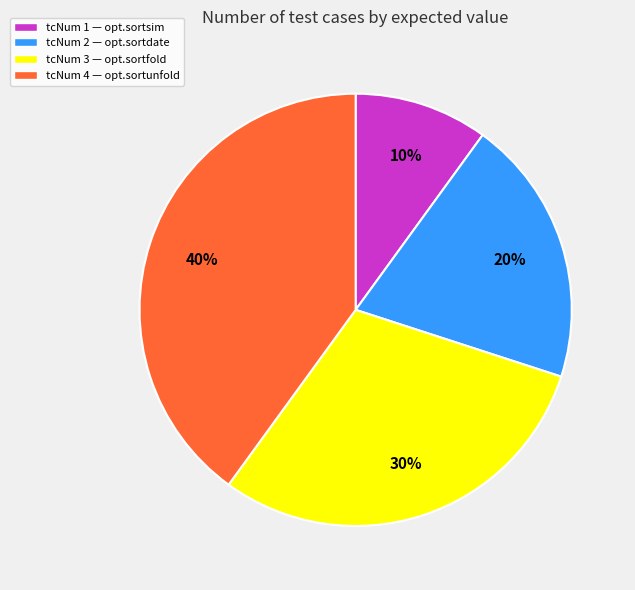

Is it true that tcNum 2 — opt.sortdate is 26% of the pie?

False